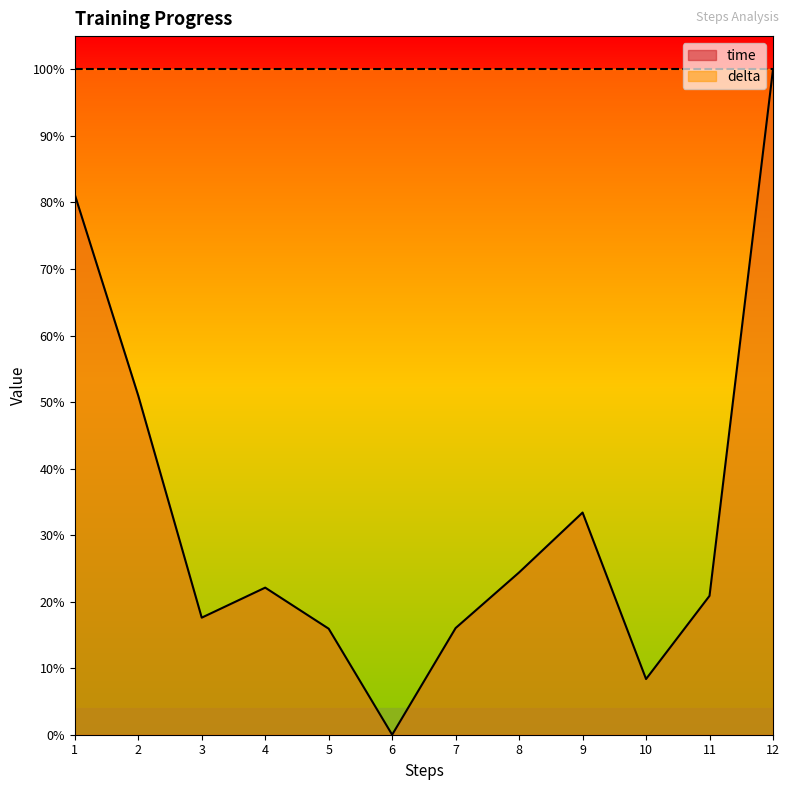

Where is the data nearest to the value 0?

6